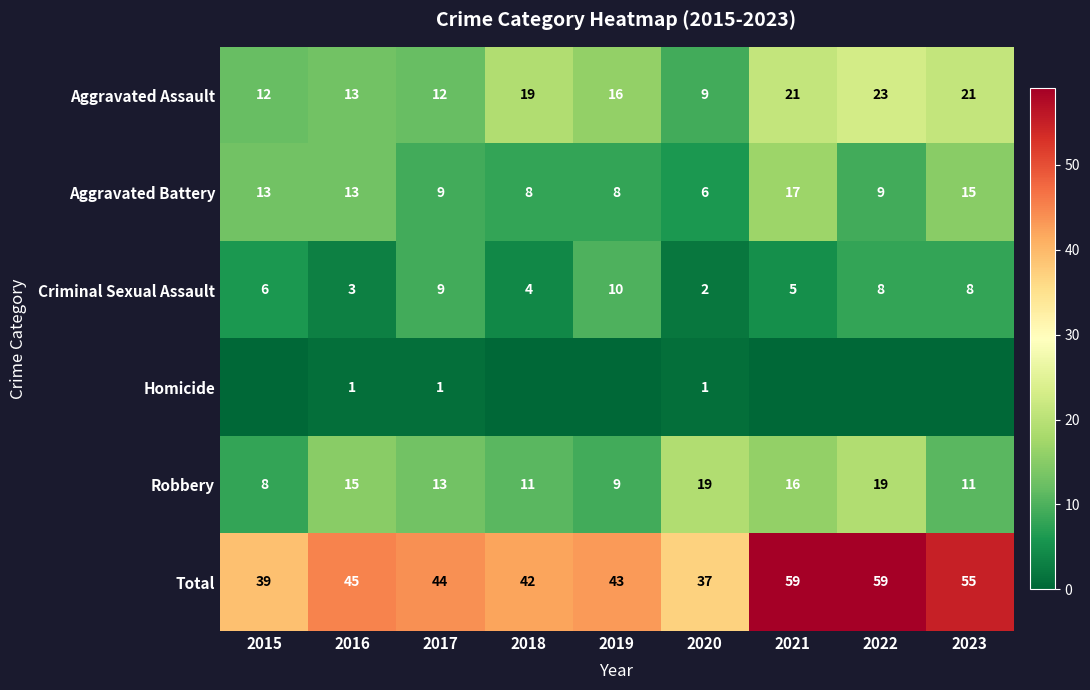

Where is Total nearest to the value 48?

2016